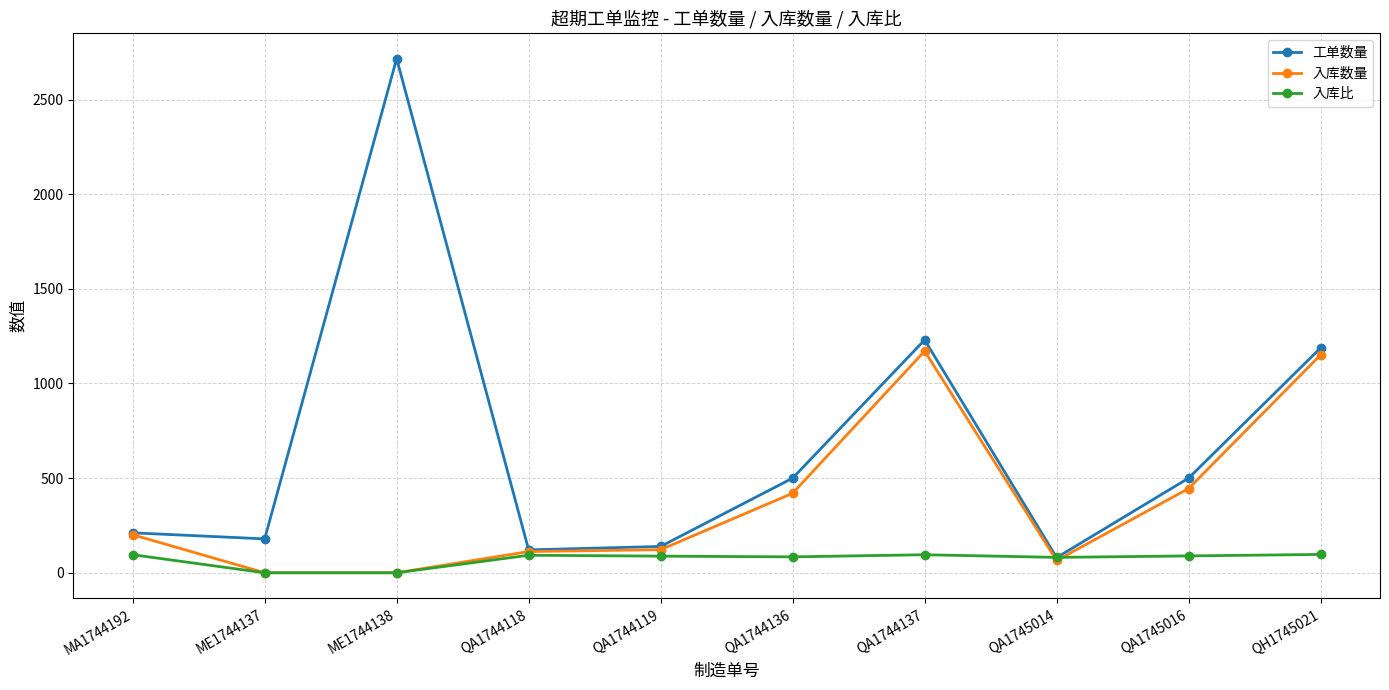

How many lines are shown in the chart?

3